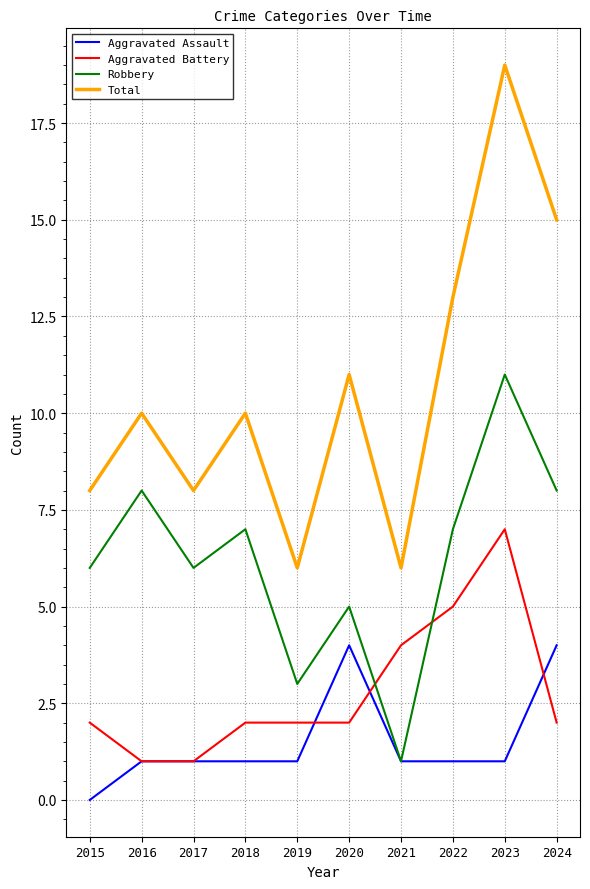

Reading right to left, what are all the values shown in this chart?

Aggravated Assault: 4	1	1	1	4	1	1	1	1	0
Aggravated Battery: 2	7	5	4	2	2	2	1	1	2
Robbery: 8	11	7	1	5	3	7	6	8	6
Total: 15	19	13	6	11	6	10	8	10	8